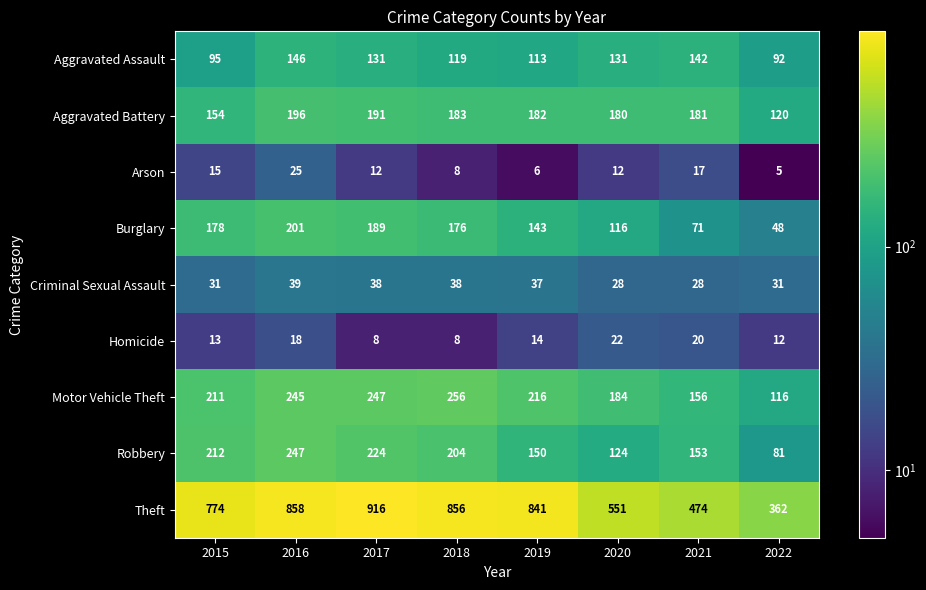

How many distinct data groups are displayed?

9